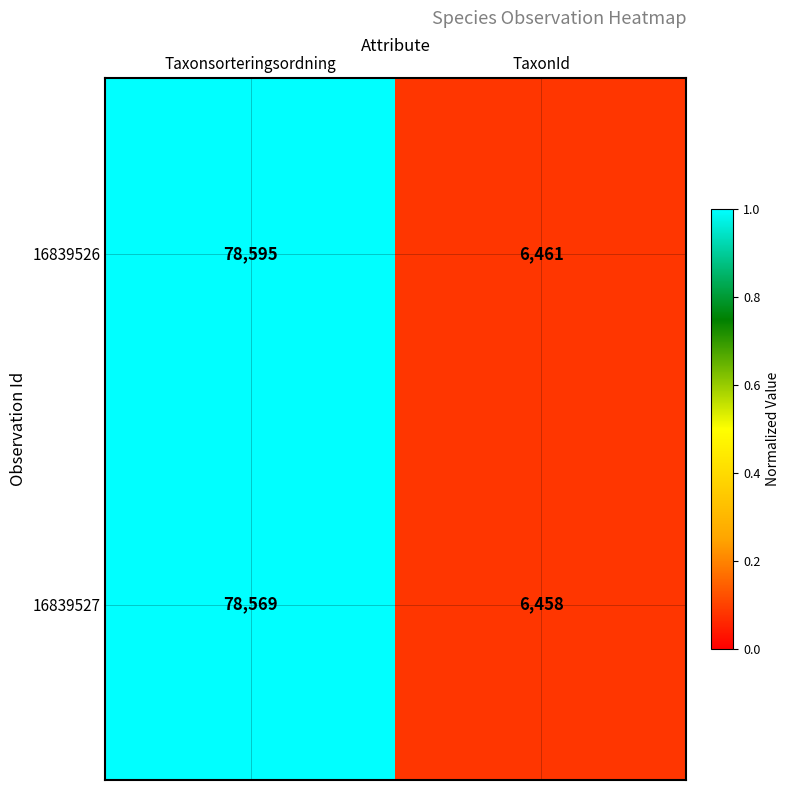

What is the greatest value displayed?

78595